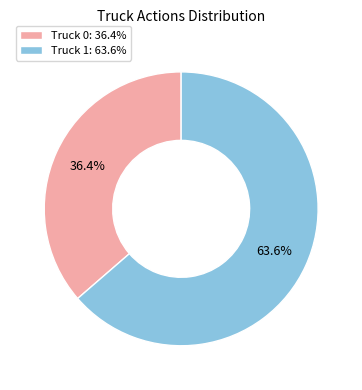

Count the number of slices in the pie.

2